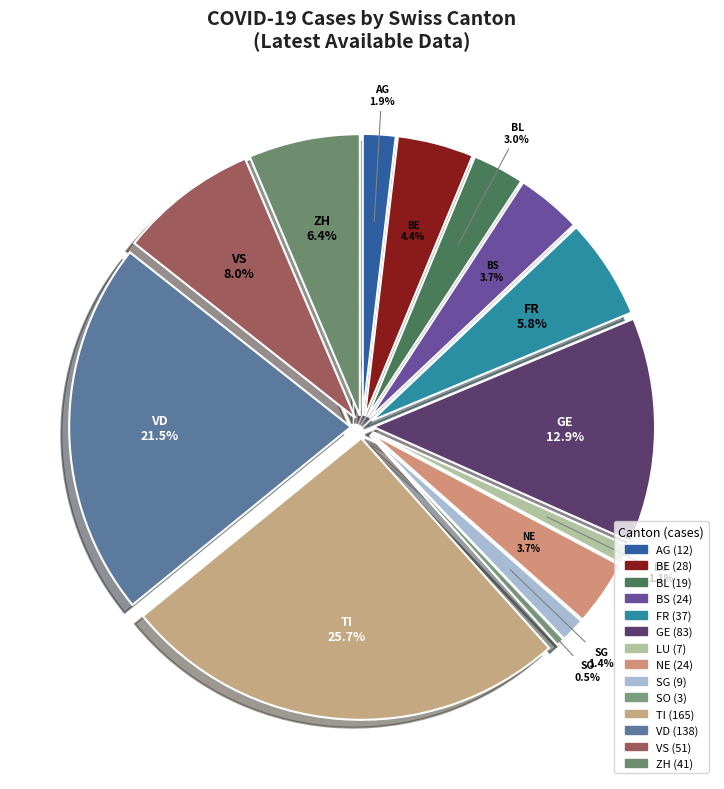

What percentage is NOT represented by BL?

97.0%